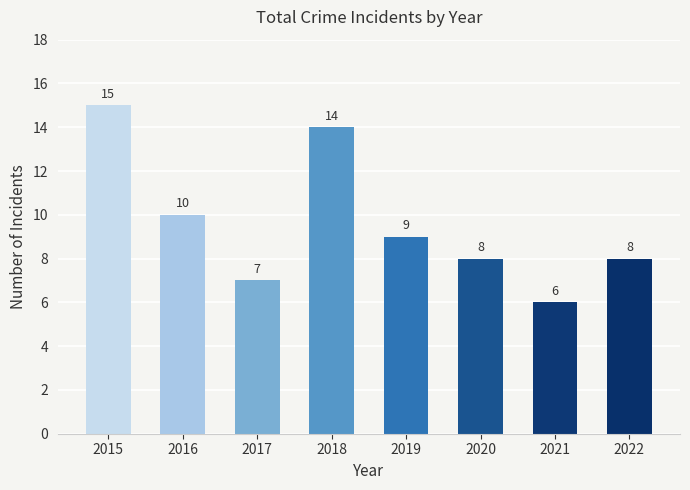

What is the minimum value shown in the chart?

6